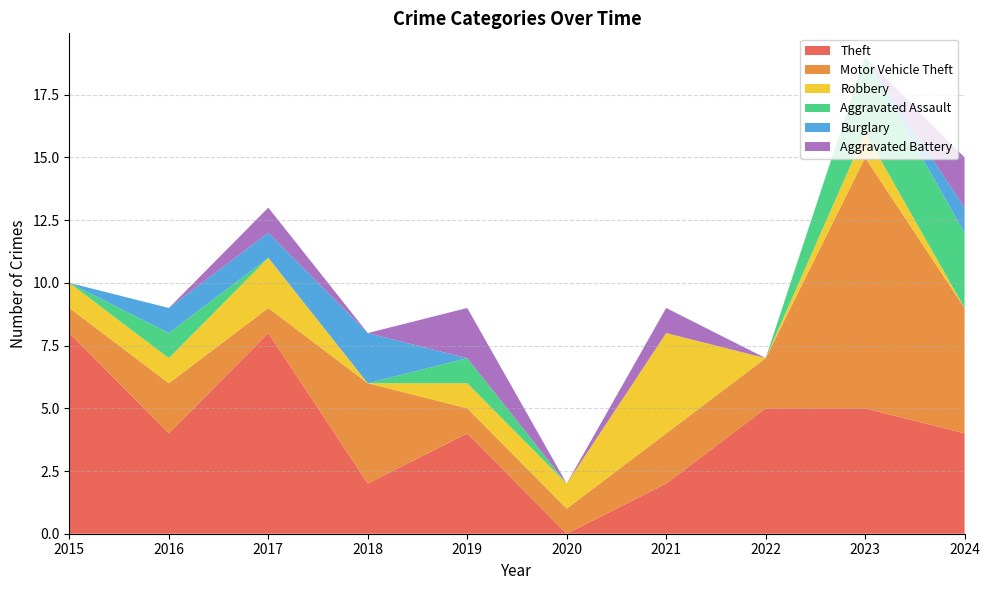

Reading left to right, extract all data points from this chart.

Theft: 2015=8	2016=4	2017=8	2018=2	2019=4	2020=0	2021=2	2022=5	2023=5	2024=4
Motor Vehicle Theft: 2015=1	2016=2	2017=1	2018=4	2019=1	2020=1	2021=2	2022=2	2023=10	2024=5
Robbery: 2015=1	2016=1	2017=2	2018=0	2019=1	2020=1	2021=4	2022=0	2023=1	2024=0
Aggravated Assault: 2015=0	2016=1	2017=0	2018=0	2019=1	2020=0	2021=0	2022=0	2023=3	2024=3
Burglary: 2015=0	2016=1	2017=1	2018=2	2019=0	2020=0	2021=0	2022=0	2023=0	2024=1
Aggravated Battery: 2015=0	2016=0	2017=1	2018=0	2019=2	2020=0	2021=1	2022=0	2023=0	2024=2